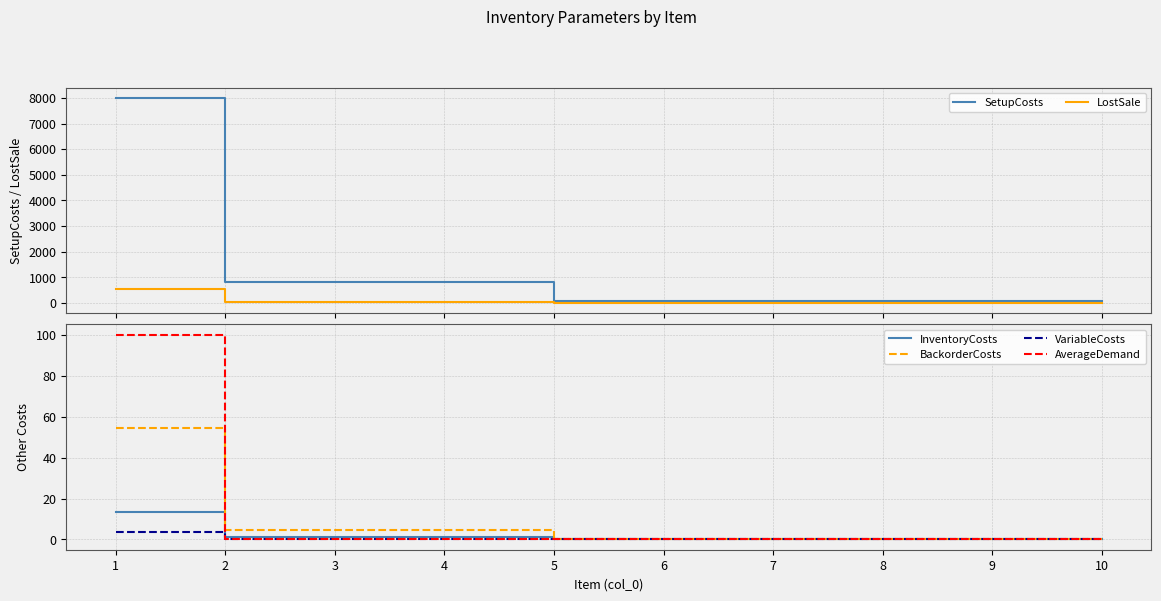

At which label is InventoryCosts closest to 6?

2